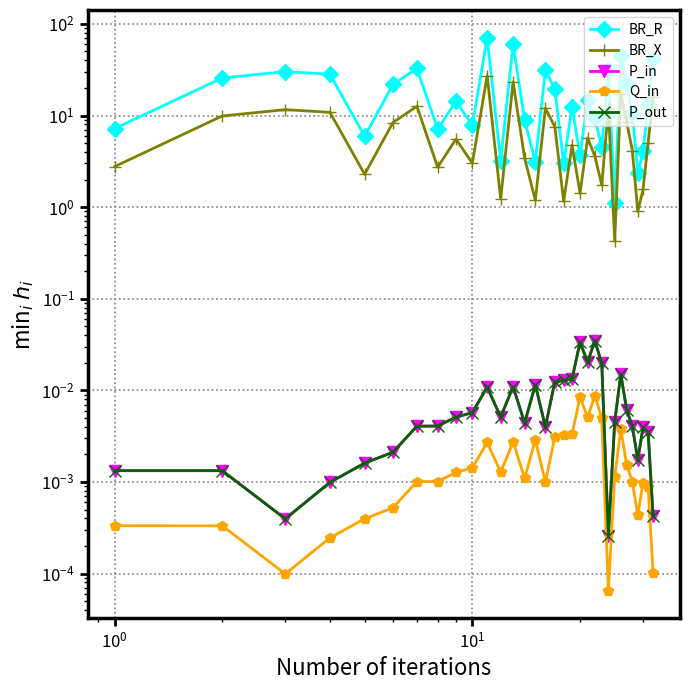

Reading left to right, what are all the values shown in this chart?

BR_R: 7.2	25.7	30.1	28.2	5.9	21.8	32.7	7.1	14.4	7.8	70.8	3.2	60.3	8.9	3.1	31.2	19.6	3.0	12.3	3.7	14.8	9.4	4.5	31.6	1.1	44.1	22.0	10.8	2.3	4.1	13.1	41.8
BR_X: 2.8	9.9	11.6	10.8	2.3	8.4	12.6	2.7	5.5	3.0	27.2	1.2	23.2	3.4	1.2	12.0	7.5	1.2	4.7	1.4	5.7	3.6	1.7	12.2	0.4	17.0	8.5	4.1	0.9	1.6	5.1	16.1
P_in: 0.0	0.0	0.0	0.0	0.0	0.0	0.0	0.0	0.0	0.0	0.0	0.0	0.0	0.0	0.0	0.0	0.0	0.0	0.0	0.0	0.0	0.0	0.0	0.0	0.0	0.0	0.0	0.0	0.0	0.0	0.0	0.0
Q_in: 0.0	0.0	0.0	0.0	0.0	0.0	0.0	0.0	0.0	0.0	0.0	0.0	0.0	0.0	0.0	0.0	0.0	0.0	0.0	0.0	0.0	0.0	0.0	0.0	0.0	0.0	0.0	0.0	0.0	0.0	0.0	0.0
P_out: 0.0	0.0	0.0	0.0	0.0	0.0	0.0	0.0	0.0	0.0	0.0	0.0	0.0	0.0	0.0	0.0	0.0	0.0	0.0	0.0	0.0	0.0	0.0	0.0	0.0	0.0	0.0	0.0	0.0	0.0	0.0	0.0